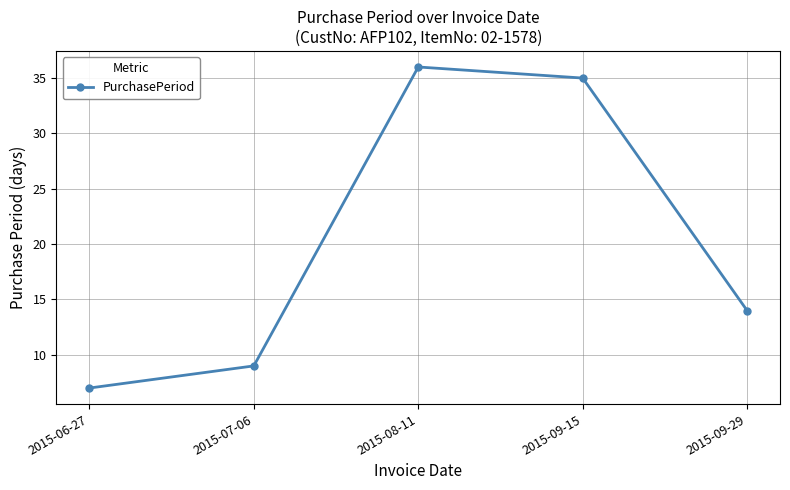

Rank the categories by value from highest to lowest.

2015-08-11, 2015-09-15, 2015-09-29, 2015-07-06, 2015-06-27